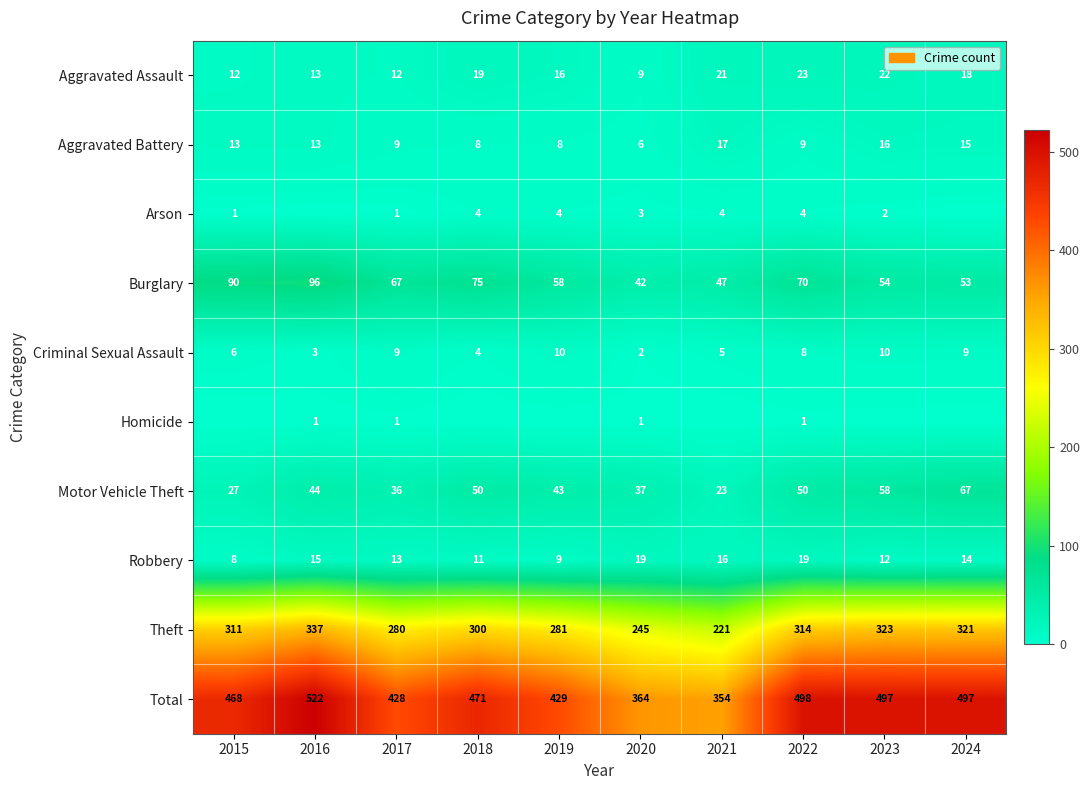

Is it true that Burglary equals 29 at 2017?

False